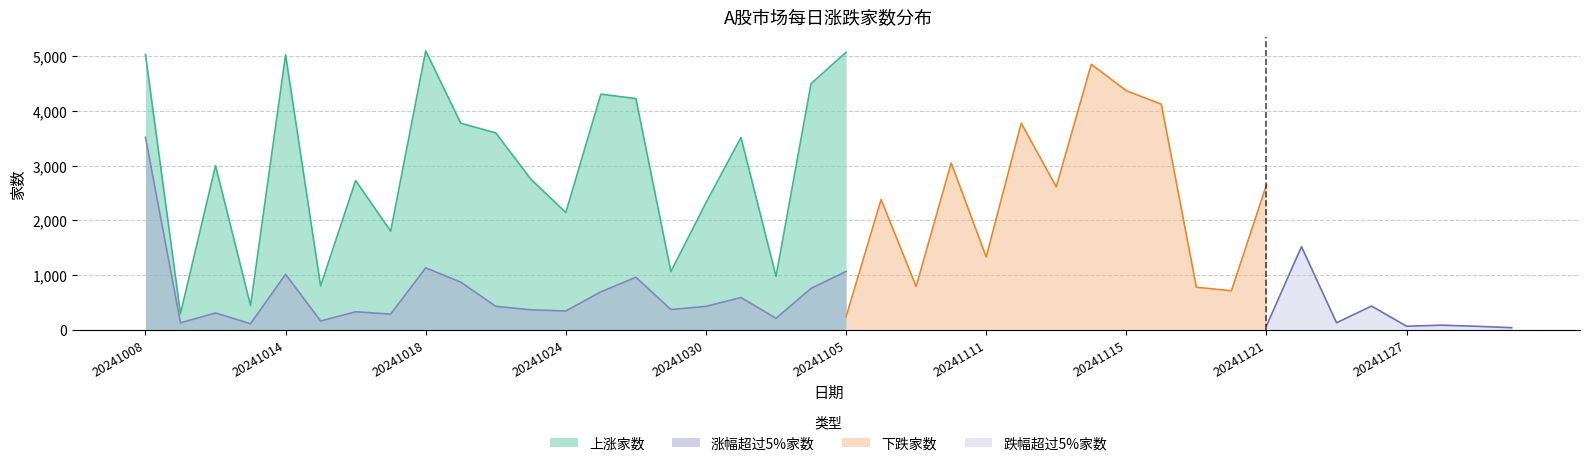

The 涨幅超过5%家数 series shows 595 at 20241024. True or false?

False